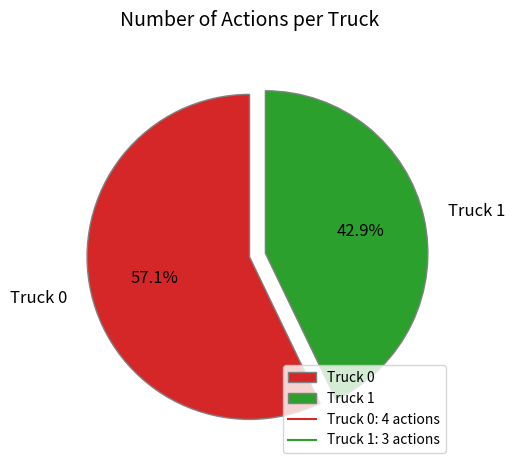

To the nearest percent, what portion does Truck 0 represent?

57%